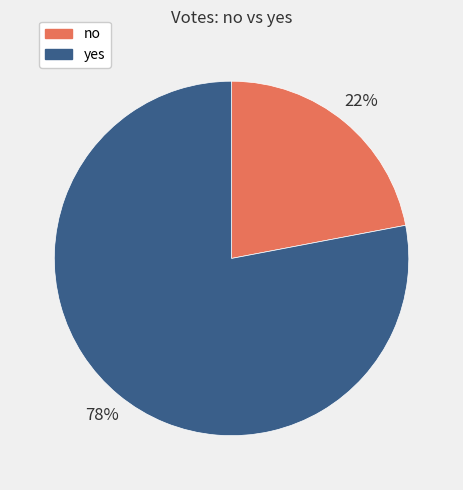

How many slices are in this pie chart?

2